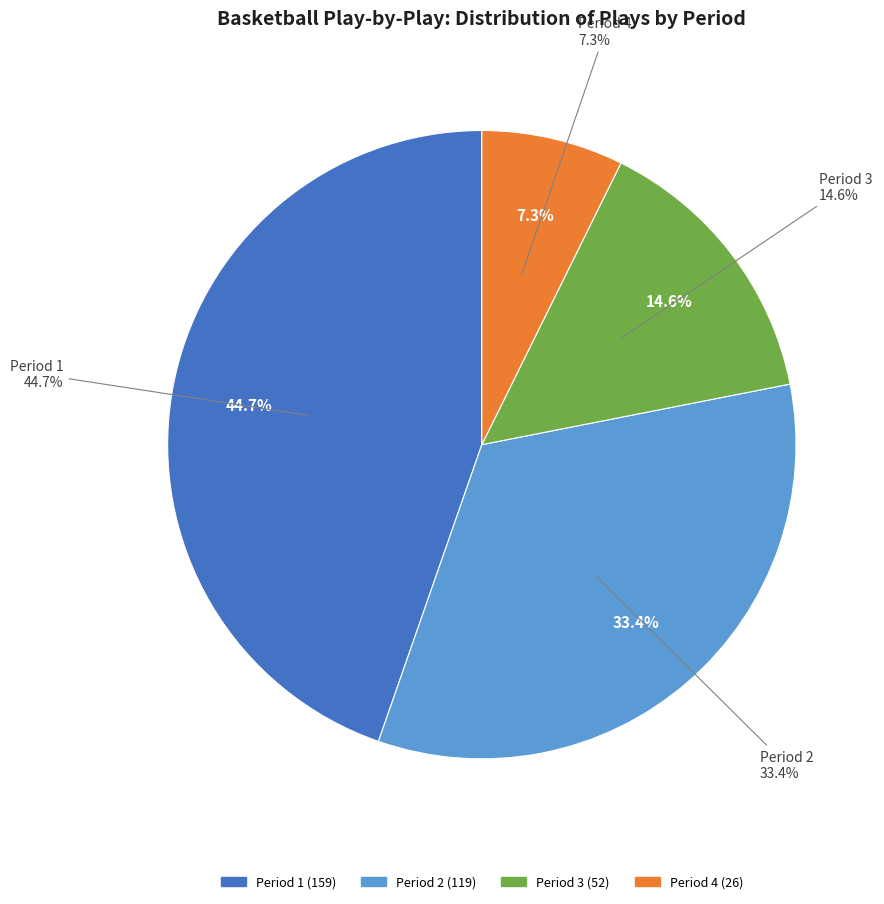

Combined, what portion of the pie is Period 2 and Period 4?

40.7%